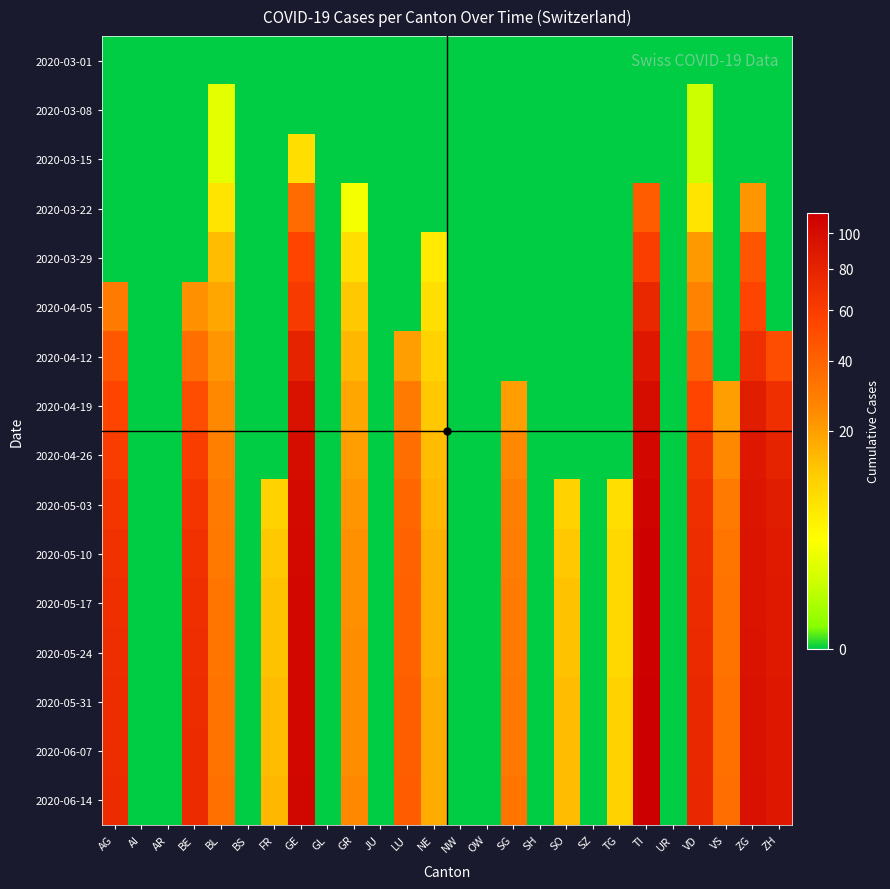

Reading right to left, transcribe all the data shown in this chart.

2020-03-01: ZH=0	ZG=0	VS=0	VD=0	UR=0	TI=0	TG=0	SZ=0	SO=0	SH=0	SG=0	OW=0	NW=0	NE=0	LU=0	JU=0	GR=0	GL=0	GE=0	FR=0	BS=0	BL=0	BE=0	AR=0	AI=0	AG=0
2020-03-08: ZH=0	ZG=0	VS=0	VD=1	UR=0	TI=0	TG=0	SZ=0	SO=0	SH=0	SG=0	OW=0	NW=0	NE=0	LU=0	JU=0	GR=0	GL=0	GE=0	FR=0	BS=0	BL=2	BE=0	AR=0	AI=0	AG=0
2020-03-15: ZH=0	ZG=0	VS=0	VD=1	UR=0	TI=0	TG=0	SZ=0	SO=0	SH=0	SG=0	OW=0	NW=0	NE=0	LU=0	JU=0	GR=0	GL=0	GE=8	FR=0	BS=0	BL=2	BE=0	AR=0	AI=0	AG=0
2020-03-22: ZH=0	ZG=22	VS=0	VD=7	UR=0	TI=43	TG=0	SZ=0	SO=0	SH=0	SG=0	OW=0	NW=0	NE=0	LU=0	JU=0	GR=3	GL=0	GE=36	FR=0	BS=0	BL=7	BE=0	AR=0	AI=0	AG=0
2020-03-29: ZH=0	ZG=46	VS=0	VD=21	UR=0	TI=59	TG=0	SZ=0	SO=0	SH=0	SG=0	OW=0	NW=0	NE=6	LU=0	JU=0	GR=8	GL=0	GE=55	FR=0	BS=0	BL=14	BE=0	AR=0	AI=0	AG=0
2020-04-05: ZH=0	ZG=55	VS=0	VD=27	UR=0	TI=75	TG=0	SZ=0	SO=0	SH=0	SG=0	OW=0	NW=0	NE=8	LU=0	JU=0	GR=12	GL=0	GE=62	FR=0	BS=0	BL=18	BE=23	AR=0	AI=0	AG=30
2020-04-12: ZH=50	ZG=70	VS=0	VD=40	UR=0	TI=90	TG=0	SZ=0	SO=0	SH=0	SG=0	OW=0	NW=0	NE=10	LU=20	JU=0	GR=15	GL=0	GE=80	FR=0	BS=0	BL=22	BE=35	AR=0	AI=0	AG=45
2020-04-19: ZH=70	ZG=85	VS=20	VD=55	UR=0	TI=100	TG=0	SZ=0	SO=0	SH=0	SG=20	OW=0	NW=0	NE=12	LU=30	JU=0	GR=18	GL=0	GE=95	FR=0	BS=0	BL=25	BE=50	AR=0	AI=0	AG=55
2020-04-26: ZH=80	ZG=90	VS=25	VD=65	UR=0	TI=105	TG=0	SZ=0	SO=0	SH=0	SG=25	OW=0	NW=0	NE=14	LU=35	JU=0	GR=20	GL=0	GE=100	FR=0	BS=0	BL=28	BE=60	AR=0	AI=0	AG=60
2020-05-03: ZH=85	ZG=92	VS=30	VD=70	UR=0	TI=108	TG=8	SZ=0	SO=10	SH=0	SG=28	OW=0	NW=0	NE=15	LU=38	JU=0	GR=22	GL=0	GE=102	FR=10	BS=0	BL=30	BE=65	AR=0	AI=0	AG=65
2020-05-10: ZH=87	ZG=93	VS=32	VD=72	UR=0	TI=110	TG=9	SZ=0	SO=12	SH=0	SG=29	OW=0	NW=0	NE=16	LU=40	JU=0	GR=23	GL=0	GE=103	FR=12	BS=0	BL=31	BE=68	AR=0	AI=0	AG=68
2020-05-17: ZH=88	ZG=93	VS=33	VD=73	UR=0	TI=111	TG=9	SZ=0	SO=13	SH=0	SG=30	OW=0	NW=0	NE=16	LU=41	JU=0	GR=23	GL=0	GE=104	FR=13	BS=0	BL=32	BE=70	AR=0	AI=0	AG=70
2020-05-24: ZH=88	ZG=94	VS=33	VD=74	UR=0	TI=111	TG=9	SZ=0	SO=13	SH=0	SG=30	OW=0	NW=0	NE=16	LU=41	JU=0	GR=24	GL=0	GE=104	FR=13	BS=0	BL=32	BE=71	AR=0	AI=0	AG=71
2020-05-31: ZH=89	ZG=95	VS=34	VD=75	UR=0	TI=112	TG=10	SZ=0	SO=14	SH=0	SG=31	OW=0	NW=0	NE=17	LU=42	JU=0	GR=24	GL=0	GE=105	FR=14	BS=0	BL=33	BE=72	AR=0	AI=0	AG=72
2020-06-07: ZH=89	ZG=95	VS=34	VD=75	UR=0	TI=112	TG=10	SZ=0	SO=14	SH=0	SG=31	OW=0	NW=0	NE=17	LU=42	JU=0	GR=24	GL=0	GE=105	FR=14	BS=0	BL=33	BE=73	AR=0	AI=0	AG=72
2020-06-14: ZH=90	ZG=96	VS=35	VD=76	UR=0	TI=113	TG=10	SZ=0	SO=14	SH=0	SG=32	OW=0	NW=0	NE=17	LU=43	JU=0	GR=25	GL=0	GE=106	FR=15	BS=0	BL=34	BE=73	AR=0	AI=0	AG=73